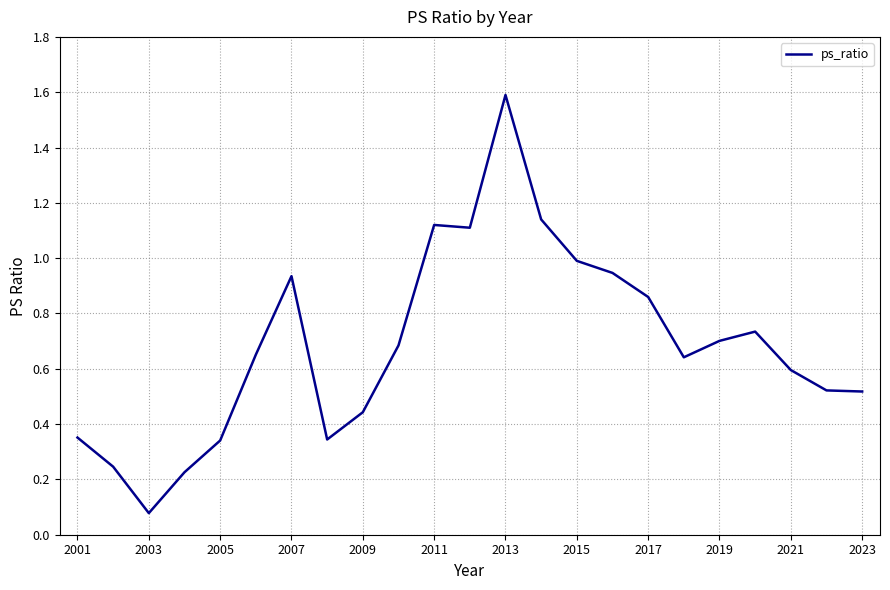

Does the chart have visible grid lines?

Yes